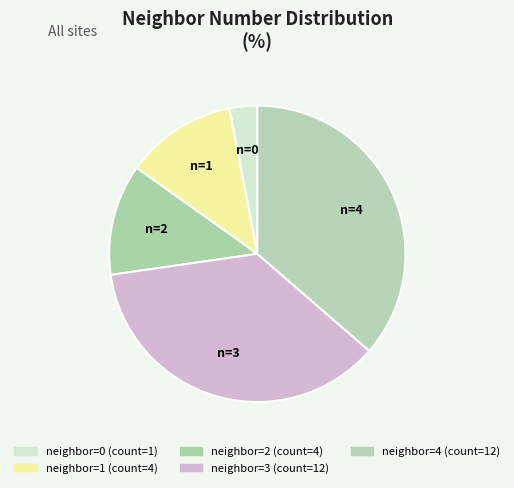

How many slices are in this pie chart?

5